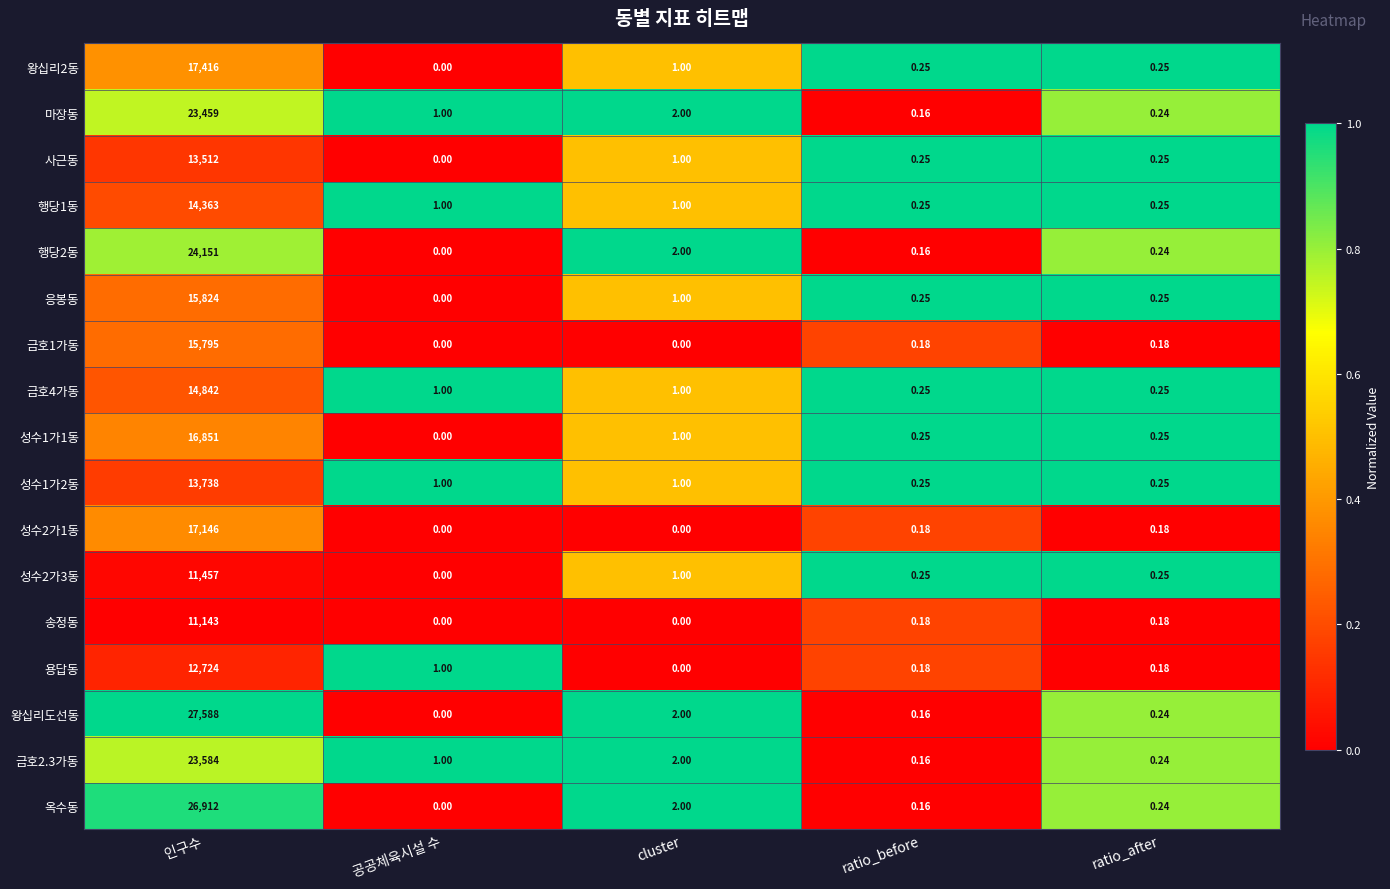

Which series has the largest range (max minus min)?

왕십리도선동